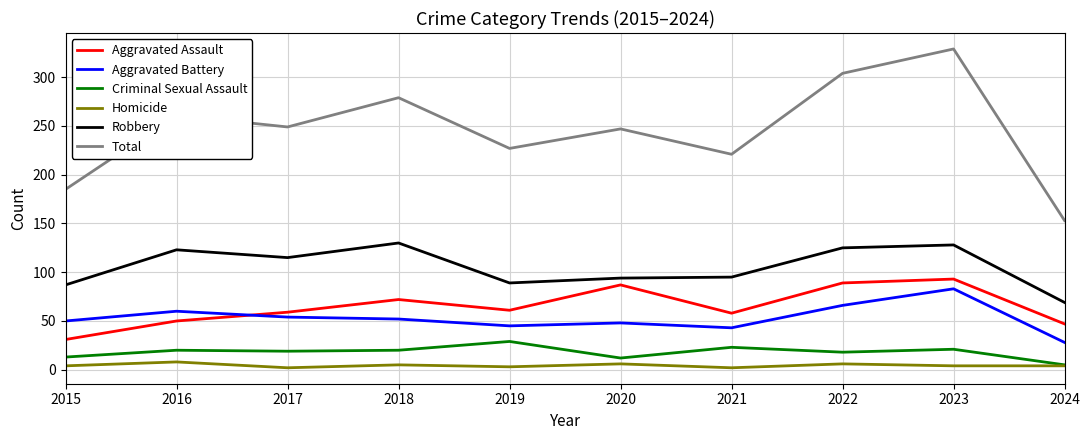

What is the average value of the Robbery series?

106